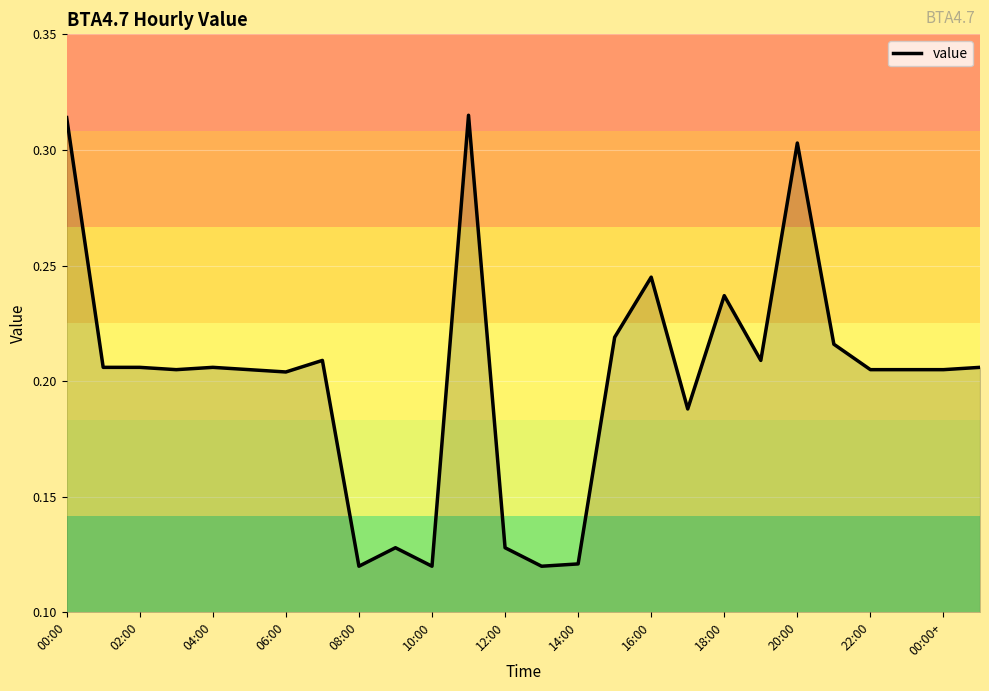

How many lines are shown in the chart?

1